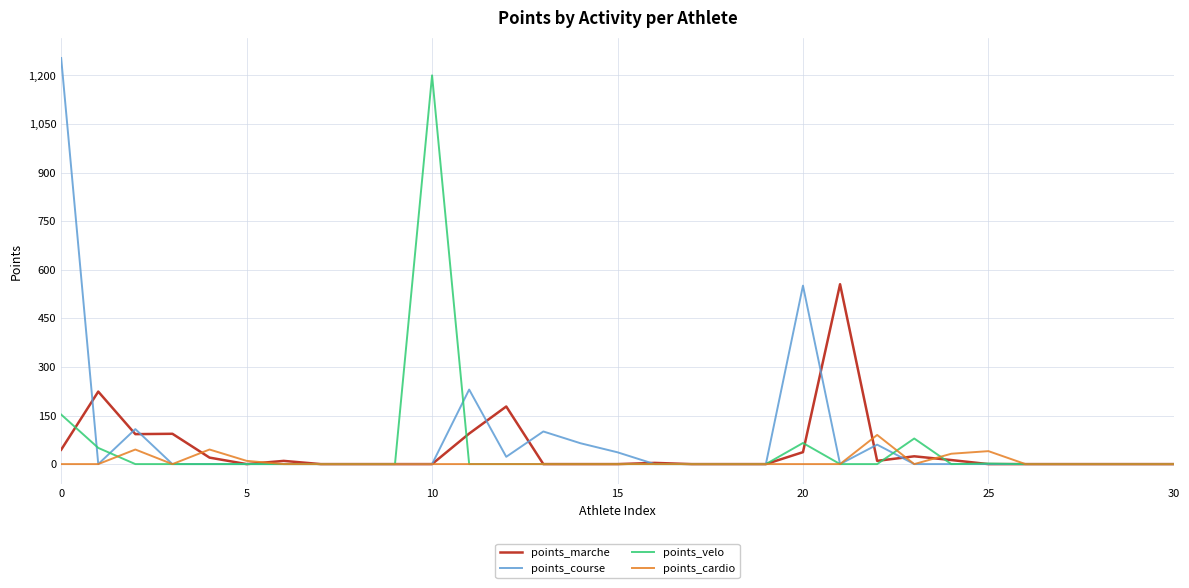

What is the sum of all points_marche values?

1398.4